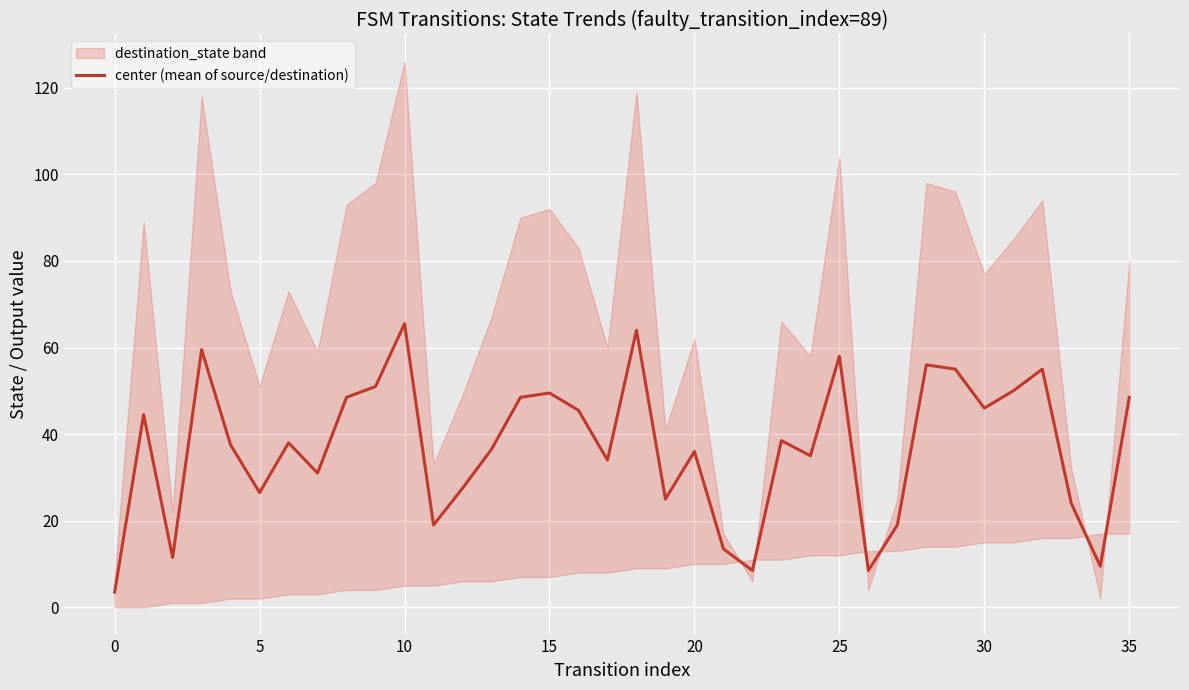

Is it true that the value at 15 is 49.5?

True